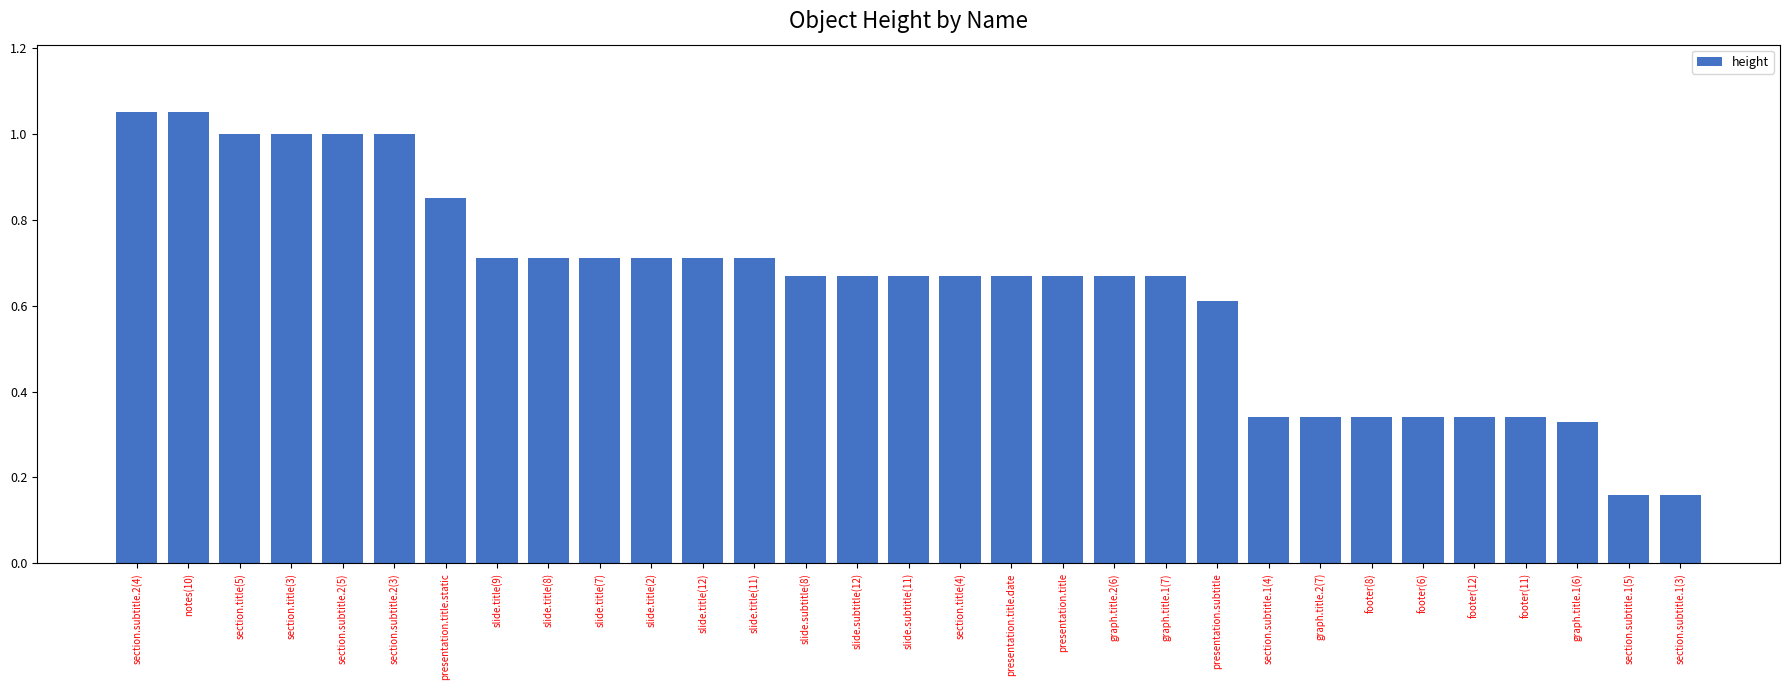

Between presentation.title.date and slide.title(12), which is larger?

slide.title(12)